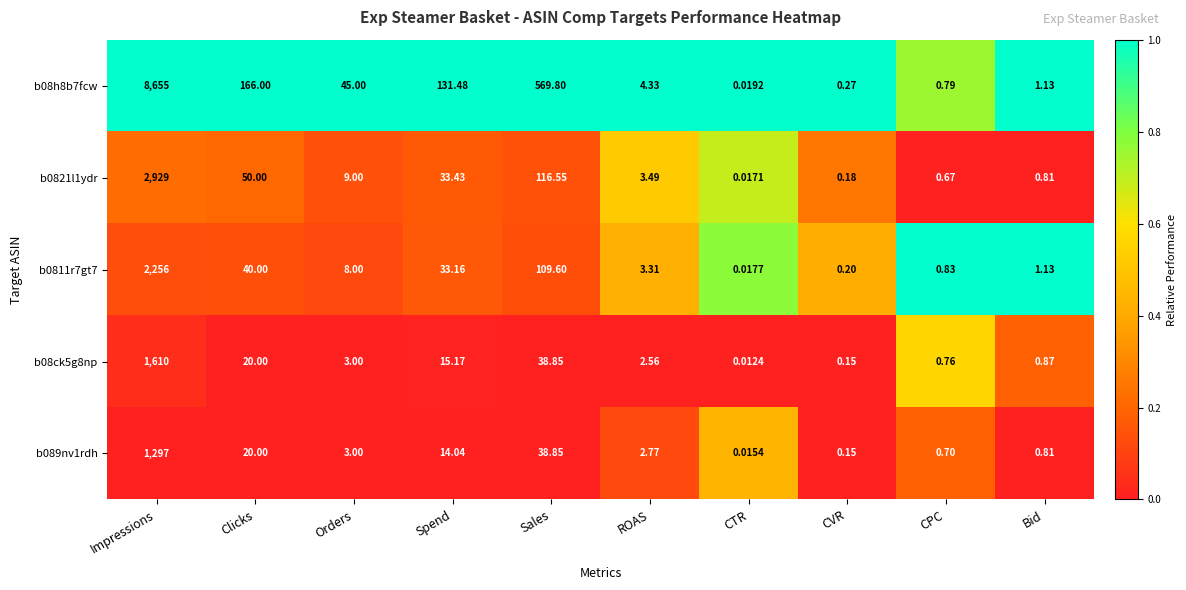

At which category is the sum across all series the highest?

Impressions